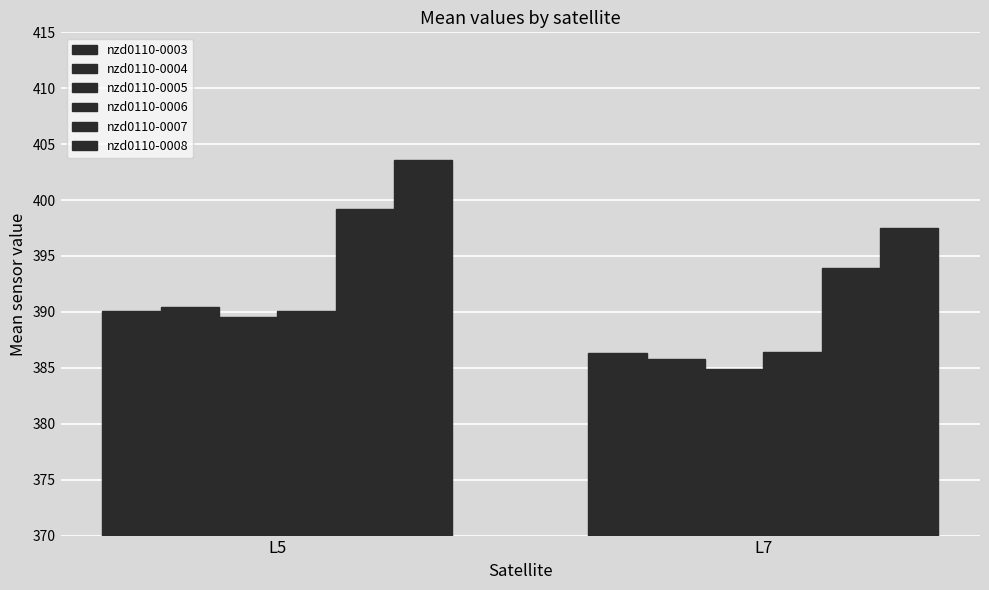

Is it true that nzd0110-0003 equals 386.3 at L7?

True